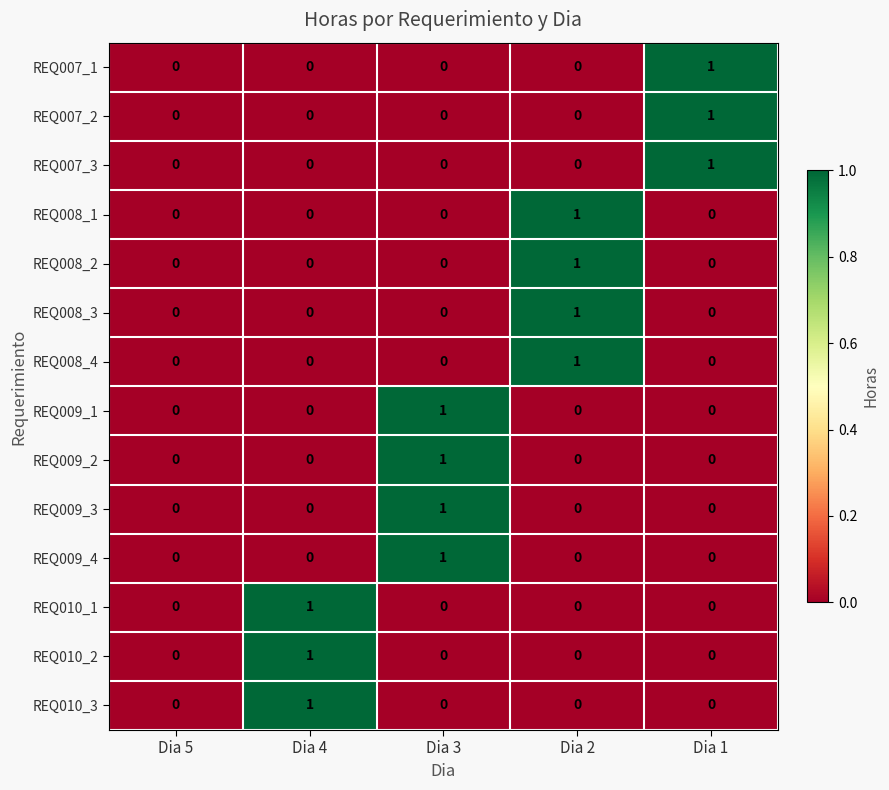

Which category has the highest value in the REQ008_4 series?

Dia 2